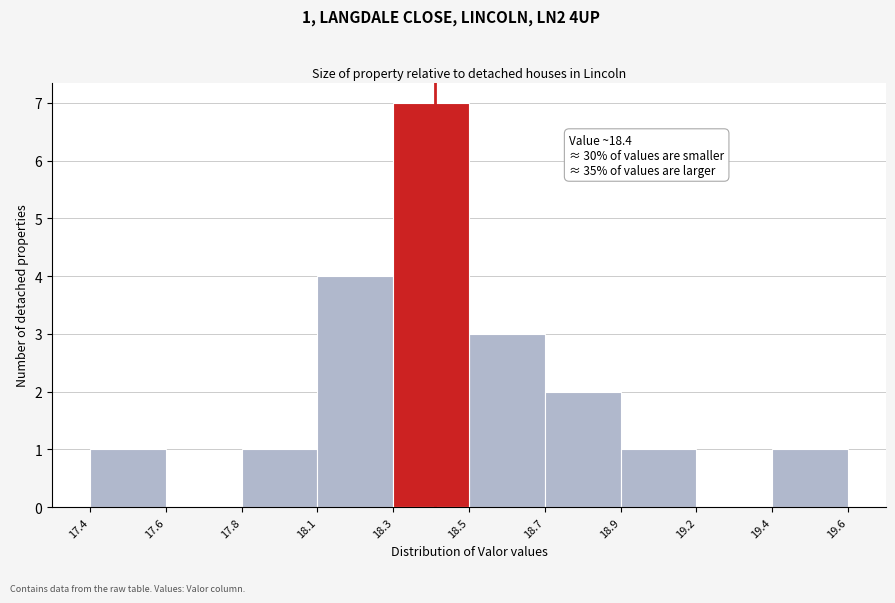

Reading left to right, list all the values displayed in this chart.

17.4=1	17.6=0	17.8=1	18.1=4	18.3=7	18.5=3	18.7=2	18.9=1	19.2=0	19.4=1